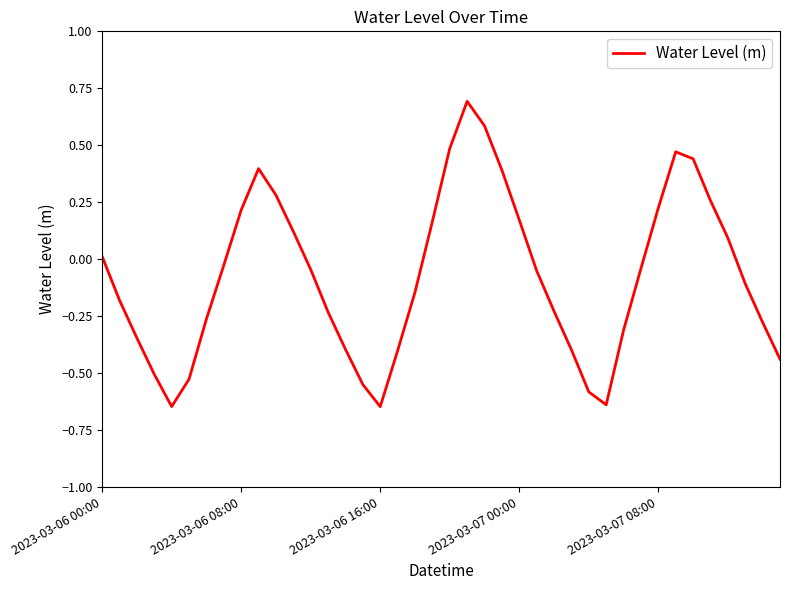

What is the greatest value displayed?

0.7